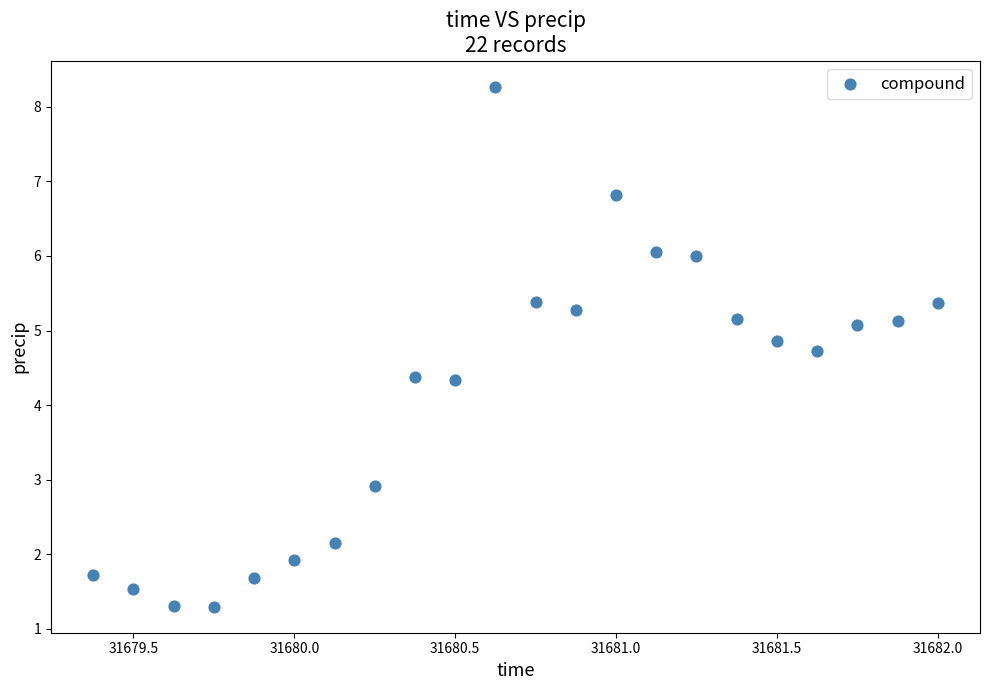

What is the range of X values (max minus min)?

2.6